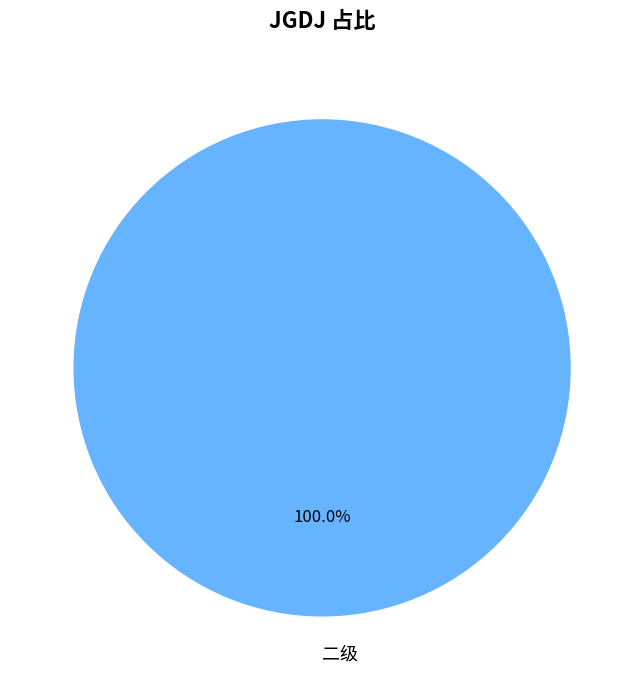

Rank the categories by value from lowest to highest.

二级